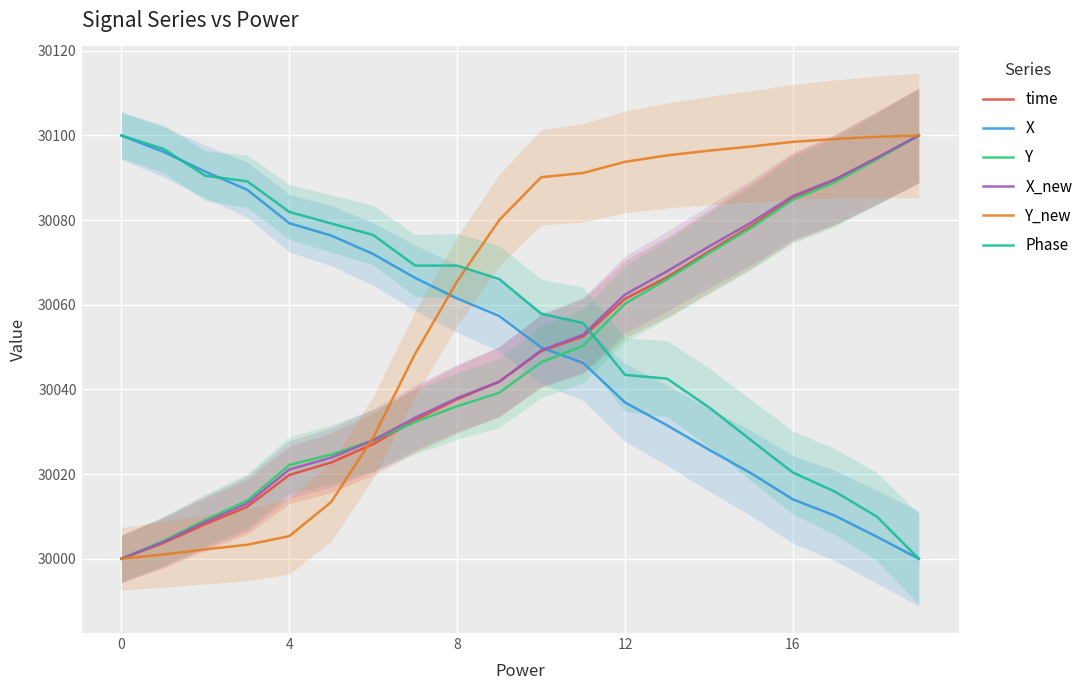

What is the minimum value shown in the chart?

30000.0